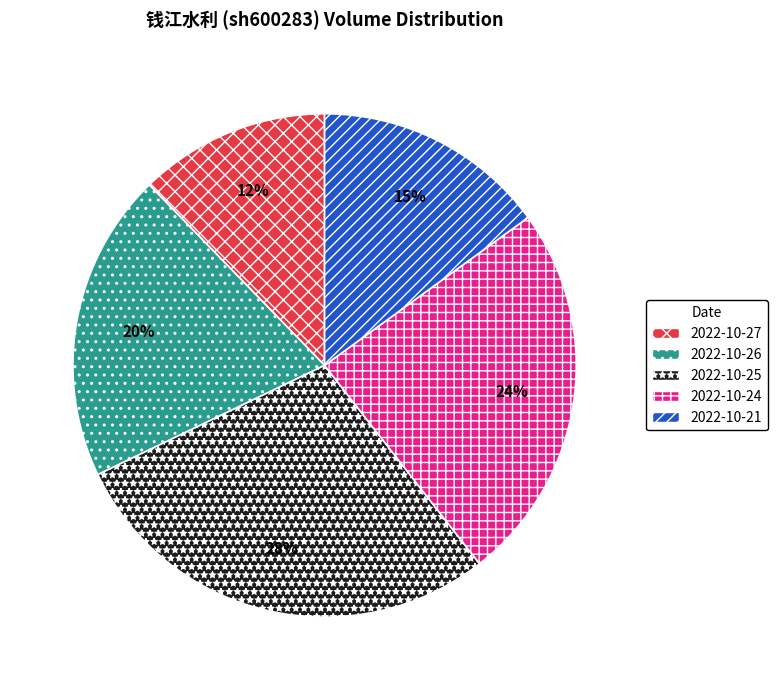

Count the number of slices in the pie.

5